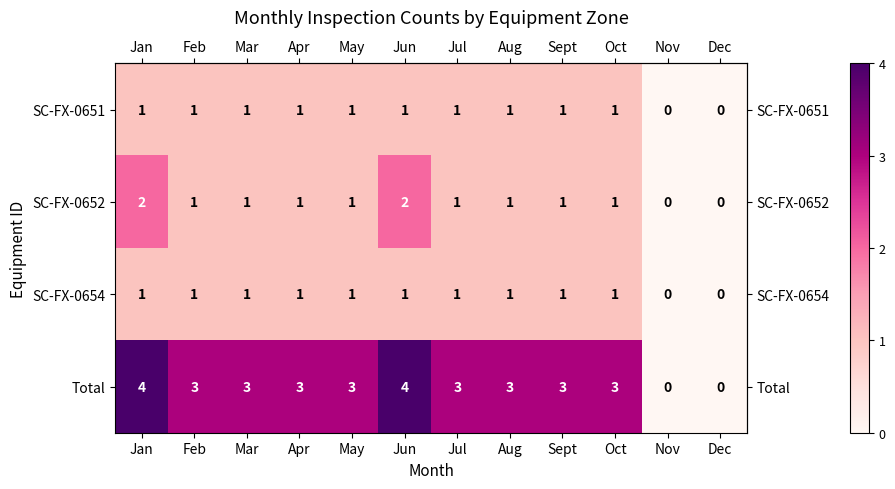

Which series has the largest range (max minus min)?

Total